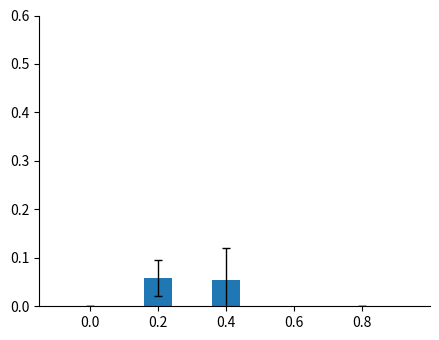

Are the bars horizontal?

No